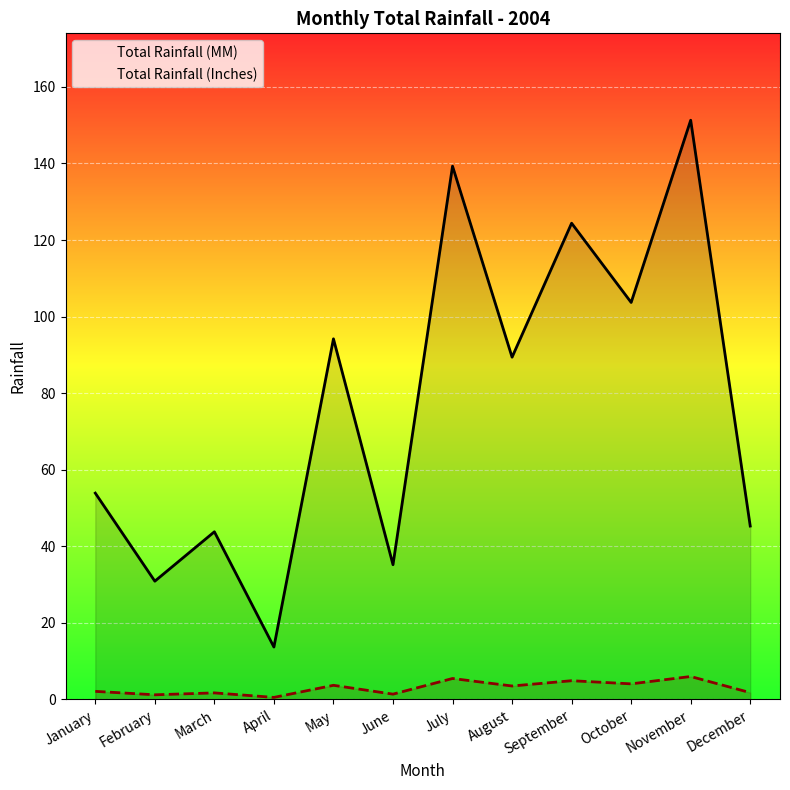

At how many categories does at least one series exceed 127?

2